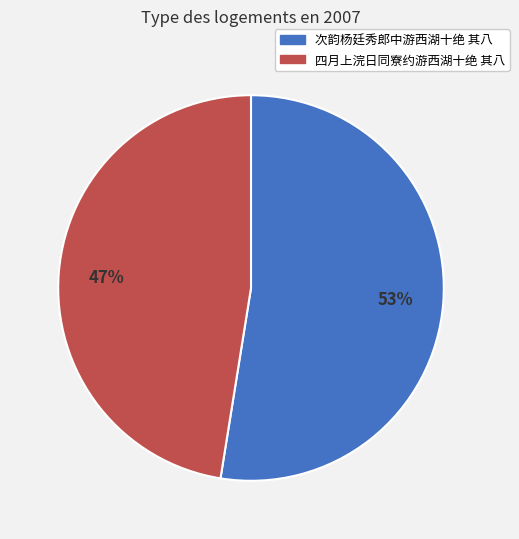

Do 次韵杨廷秀郎中游西湖十绝 其八 and 四月上浣日同寮约游西湖十绝 其八 together represent more than half of the pie?

Yes